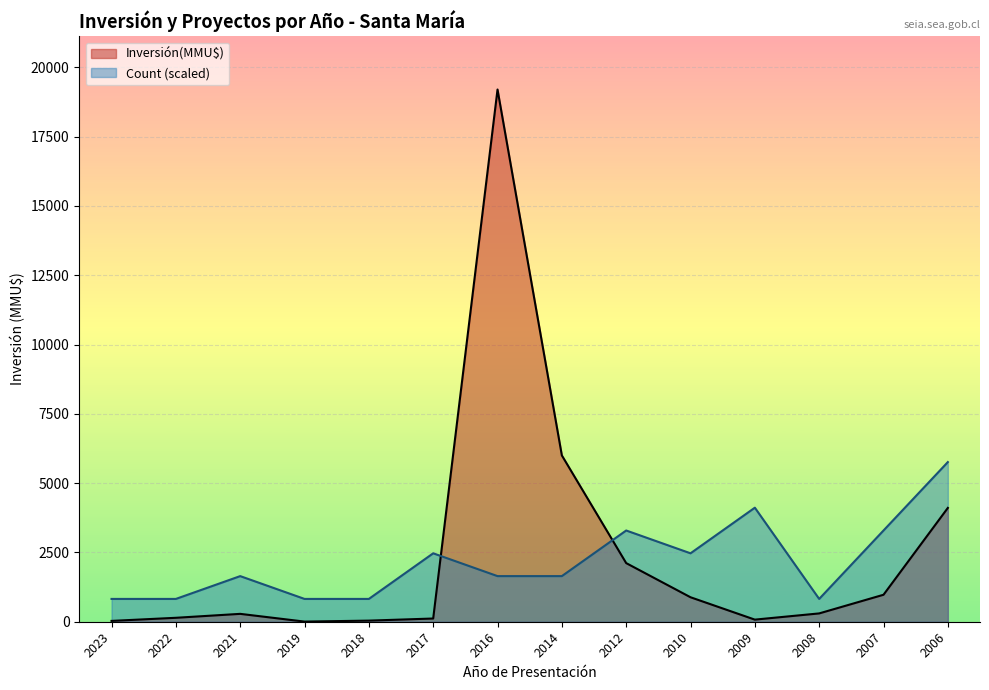

The Count series shows 0 at 2008-10. True or false?

False